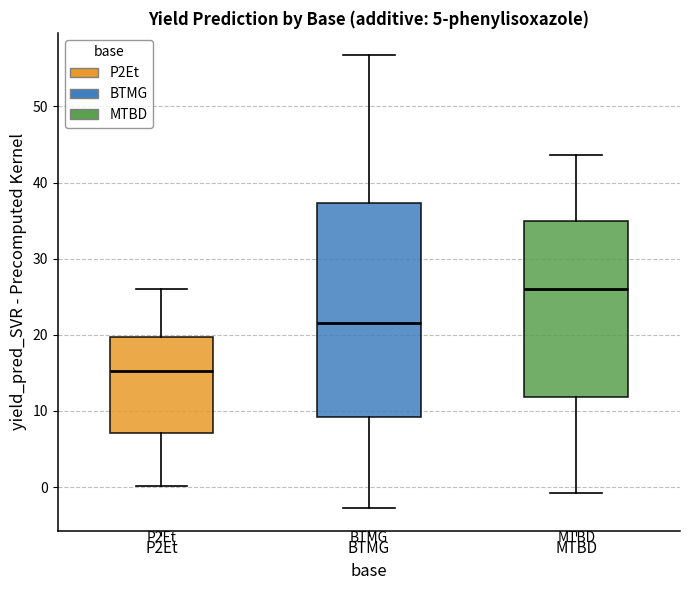

Where does the median line of the box for BTMG sit on the y-axis? The values are not printed on the chart, so give them approximately, as read against the axis.

22